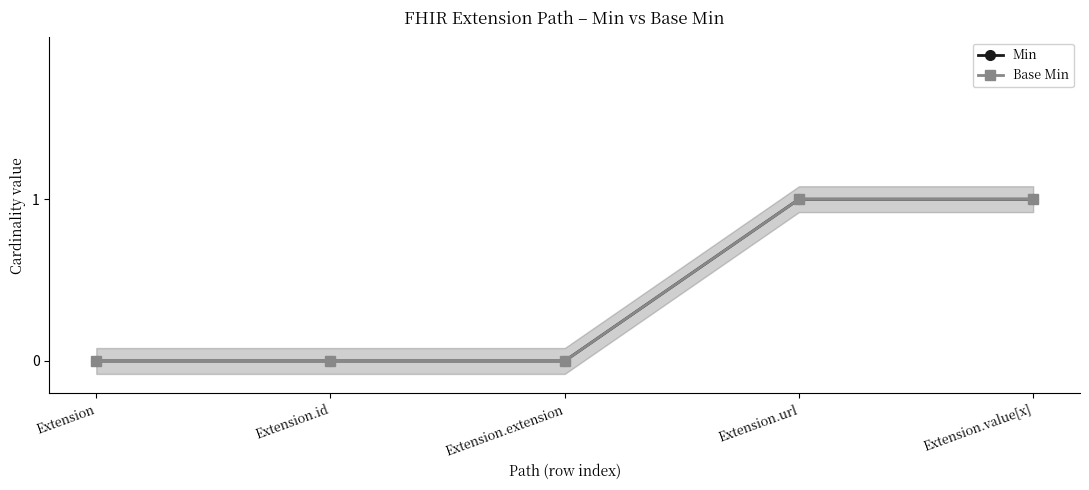

What is the difference between the second highest and second lowest values in the Base Min series?

1